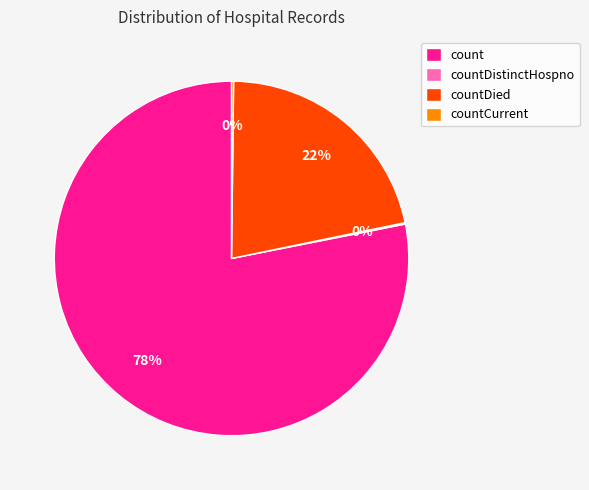

Which slice is the largest?

count